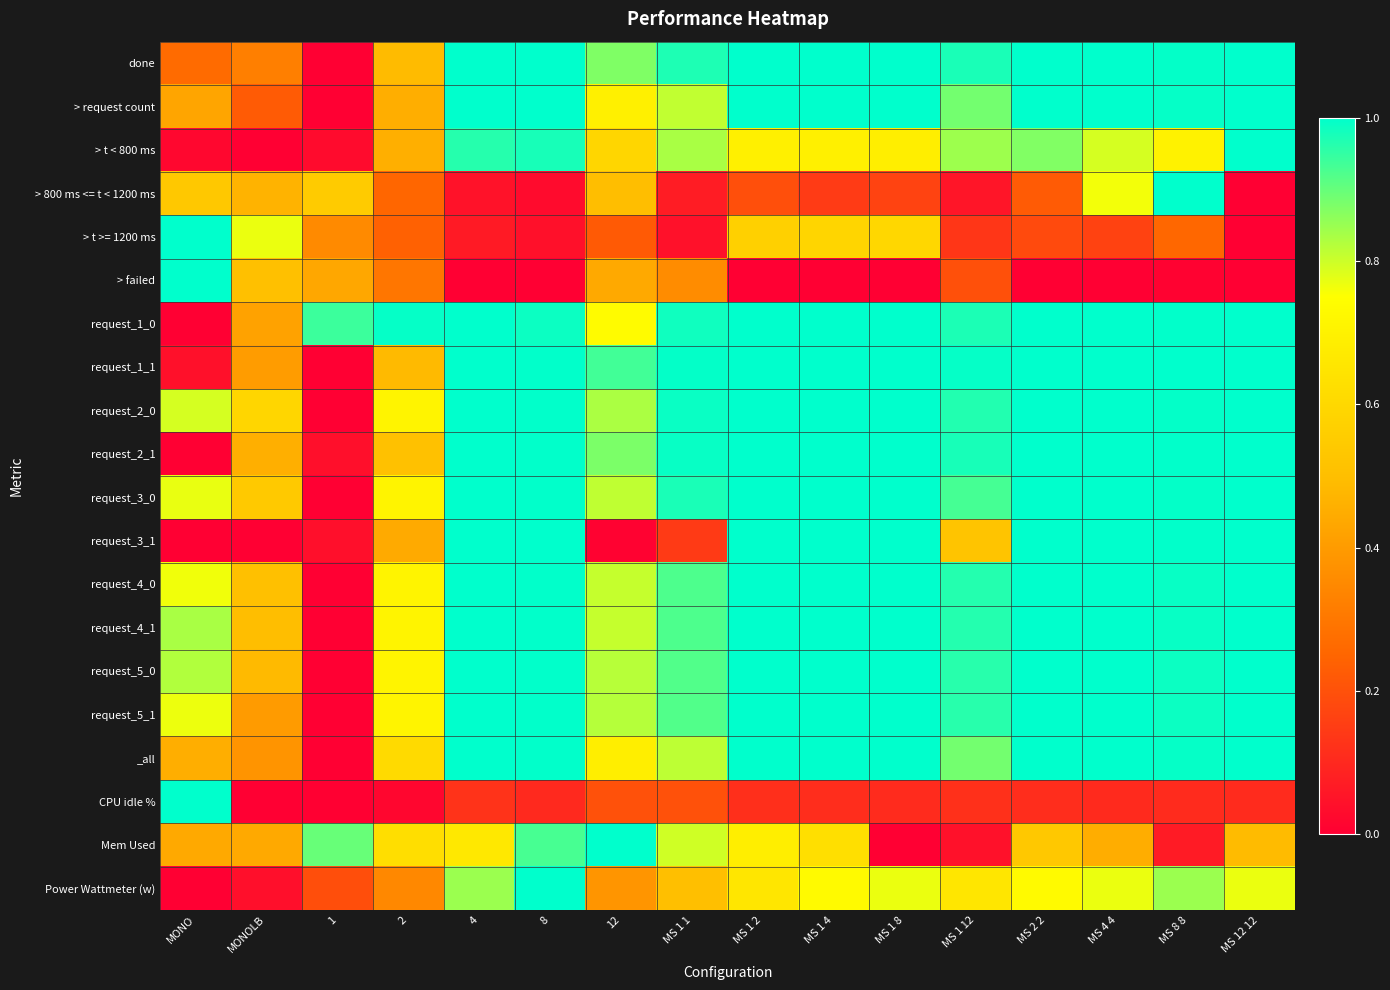

Reading right to left, what are all the values shown in this chart?

done: MS 12 12=1.0	MS 8 8=1.0	MS 4 4=1.0	MS 2 2=1.0	MS 1 12=1.0	MS 1 8=1.0	MS 1 4=1.0	MS 1 2=1.0	MS 1 1=1.0	12=0.9	8=1.0	4=1.0	2=0.5	1=0.0	MONOLB=0.3	MONO=0.3
> request count: MS 12 12=1.0	MS 8 8=1.0	MS 4 4=1.0	MS 2 2=1.0	MS 1 12=0.9	MS 1 8=1.0	MS 1 4=1.0	MS 1 2=1.0	MS 1 1=0.8	12=0.7	8=1.0	4=1.0	2=0.5	1=0.0	MONOLB=0.2	MONO=0.4
> t < 800 ms: MS 12 12=1.0	MS 8 8=0.7	MS 4 4=0.8	MS 2 2=0.9	MS 1 12=0.8	MS 1 8=0.7	MS 1 4=0.7	MS 1 2=0.7	MS 1 1=0.8	12=0.6	8=1.0	4=1.0	2=0.5	1=0.0	MONOLB=0.0	MONO=0.0
> 800 ms <= t < 1200 ms: MS 12 12=0.0	MS 8 8=1.0	MS 4 4=0.8	MS 2 2=0.2	MS 1 12=0.1	MS 1 8=0.2	MS 1 4=0.1	MS 1 2=0.2	MS 1 1=0.1	12=0.5	8=0.0	4=0.0	2=0.3	1=0.5	MONOLB=0.5	MONO=0.5
> t >= 1200 ms: MS 12 12=0.0	MS 8 8=0.3	MS 4 4=0.2	MS 2 2=0.2	MS 1 12=0.1	MS 1 8=0.6	MS 1 4=0.6	MS 1 2=0.6	MS 1 1=0.0	12=0.2	8=0.0	4=0.1	2=0.2	1=0.4	MONOLB=0.8	MONO=1.0
> failed: MS 12 12=0.0	MS 8 8=0.0	MS 4 4=0.0	MS 2 2=0.0	MS 1 12=0.2	MS 1 8=0.0	MS 1 4=0.0	MS 1 2=0.0	MS 1 1=0.4	12=0.4	8=0.0	4=0.0	2=0.3	1=0.4	MONOLB=0.5	MONO=1.0
request_1_0: MS 12 12=1.0	MS 8 8=1.0	MS 4 4=1.0	MS 2 2=1.0	MS 1 12=1.0	MS 1 8=1.0	MS 1 4=1.0	MS 1 2=1.0	MS 1 1=1.0	12=0.7	8=1.0	4=1.0	2=1.0	1=0.9	MONOLB=0.4	MONO=0.0
request_1_1: MS 12 12=1.0	MS 8 8=1.0	MS 4 4=1.0	MS 2 2=1.0	MS 1 12=1.0	MS 1 8=1.0	MS 1 4=1.0	MS 1 2=1.0	MS 1 1=1.0	12=0.9	8=1.0	4=1.0	2=0.5	1=0.0	MONOLB=0.4	MONO=0.0
request_2_0: MS 12 12=1.0	MS 8 8=1.0	MS 4 4=1.0	MS 2 2=1.0	MS 1 12=1.0	MS 1 8=1.0	MS 1 4=1.0	MS 1 2=1.0	MS 1 1=1.0	12=0.8	8=1.0	4=1.0	2=0.7	1=0.0	MONOLB=0.6	MONO=0.8
request_2_1: MS 12 12=1.0	MS 8 8=1.0	MS 4 4=1.0	MS 2 2=1.0	MS 1 12=1.0	MS 1 8=1.0	MS 1 4=1.0	MS 1 2=1.0	MS 1 1=1.0	12=0.9	8=1.0	4=1.0	2=0.5	1=0.0	MONOLB=0.5	MONO=0.0
request_3_0: MS 12 12=1.0	MS 8 8=1.0	MS 4 4=1.0	MS 2 2=1.0	MS 1 12=0.9	MS 1 8=1.0	MS 1 4=1.0	MS 1 2=1.0	MS 1 1=1.0	12=0.8	8=1.0	4=1.0	2=0.7	1=0.0	MONOLB=0.5	MONO=0.8
request_3_1: MS 12 12=1.0	MS 8 8=1.0	MS 4 4=1.0	MS 2 2=1.0	MS 1 12=0.5	MS 1 8=1.0	MS 1 4=1.0	MS 1 2=1.0	MS 1 1=0.1	12=0.0	8=1.0	4=1.0	2=0.4	1=0.0	MONOLB=0.0	MONO=0.0
request_4_0: MS 12 12=1.0	MS 8 8=1.0	MS 4 4=1.0	MS 2 2=1.0	MS 1 12=1.0	MS 1 8=1.0	MS 1 4=1.0	MS 1 2=1.0	MS 1 1=0.9	12=0.8	8=1.0	4=1.0	2=0.7	1=0.0	MONOLB=0.5	MONO=0.8
request_4_1: MS 12 12=1.0	MS 8 8=1.0	MS 4 4=1.0	MS 2 2=1.0	MS 1 12=1.0	MS 1 8=1.0	MS 1 4=1.0	MS 1 2=1.0	MS 1 1=0.9	12=0.8	8=1.0	4=1.0	2=0.7	1=0.0	MONOLB=0.5	MONO=0.8
request_5_0: MS 12 12=1.0	MS 8 8=1.0	MS 4 4=1.0	MS 2 2=1.0	MS 1 12=1.0	MS 1 8=1.0	MS 1 4=1.0	MS 1 2=1.0	MS 1 1=0.9	12=0.8	8=1.0	4=1.0	2=0.7	1=0.0	MONOLB=0.5	MONO=0.8
request_5_1: MS 12 12=1.0	MS 8 8=1.0	MS 4 4=1.0	MS 2 2=1.0	MS 1 12=1.0	MS 1 8=1.0	MS 1 4=1.0	MS 1 2=1.0	MS 1 1=0.9	12=0.8	8=1.0	4=1.0	2=0.7	1=0.0	MONOLB=0.4	MONO=0.8
_all: MS 12 12=1.0	MS 8 8=1.0	MS 4 4=1.0	MS 2 2=1.0	MS 1 12=0.9	MS 1 8=1.0	MS 1 4=1.0	MS 1 2=1.0	MS 1 1=0.8	12=0.7	8=1.0	4=1.0	2=0.6	1=0.0	MONOLB=0.4	MONO=0.5
CPU idle %: MS 12 12=0.1	MS 8 8=0.1	MS 4 4=0.1	MS 2 2=0.1	MS 1 12=0.1	MS 1 8=0.1	MS 1 4=0.1	MS 1 2=0.1	MS 1 1=0.2	12=0.2	8=0.1	4=0.1	2=0.0	1=0.0	MONOLB=0.0	MONO=1.0
Mem Used: MS 12 12=0.5	MS 8 8=0.1	MS 4 4=0.5	MS 2 2=0.5	MS 1 12=0.0	MS 1 8=0.0	MS 1 4=0.6	MS 1 2=0.7	MS 1 1=0.8	12=1.0	8=0.9	4=0.7	2=0.6	1=0.9	MONOLB=0.4	MONO=0.4
Power Wattmeter (w): MS 12 12=0.8	MS 8 8=0.8	MS 4 4=0.8	MS 2 2=0.7	MS 1 12=0.7	MS 1 8=0.8	MS 1 4=0.7	MS 1 2=0.7	MS 1 1=0.5	12=0.4	8=1.0	4=0.8	2=0.3	1=0.2	MONOLB=0.0	MONO=0.0